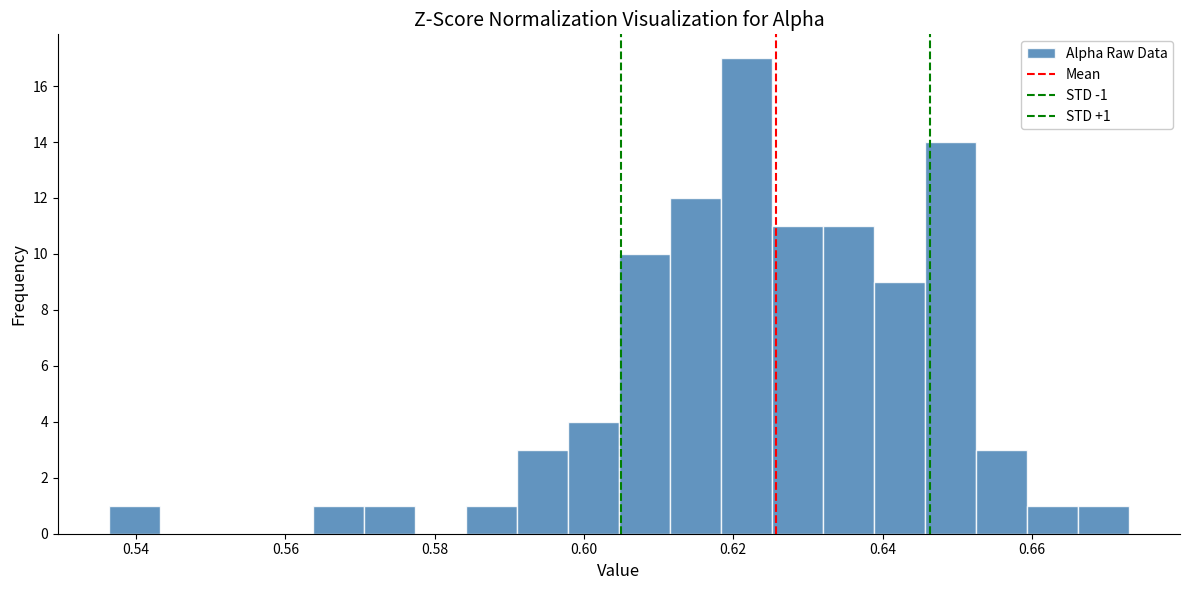

Read against the x-axis, roughly where is the centre of the tallest bar?

0.622